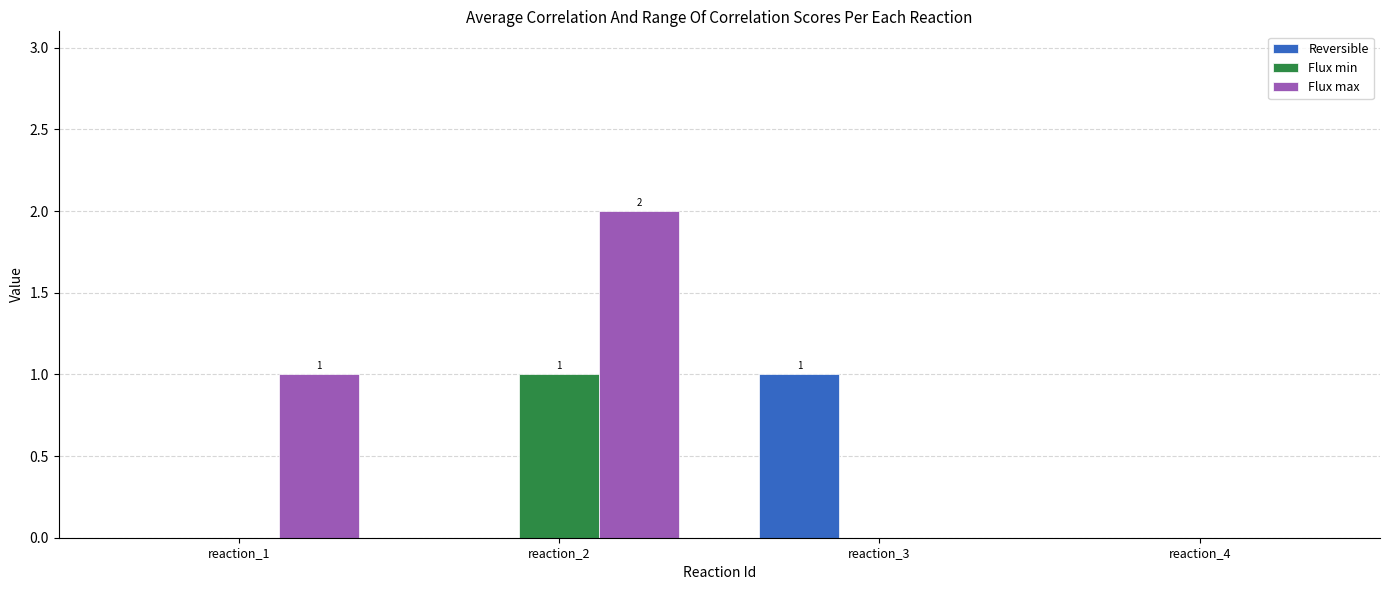

At which category is the sum across all series the highest?

reaction_2